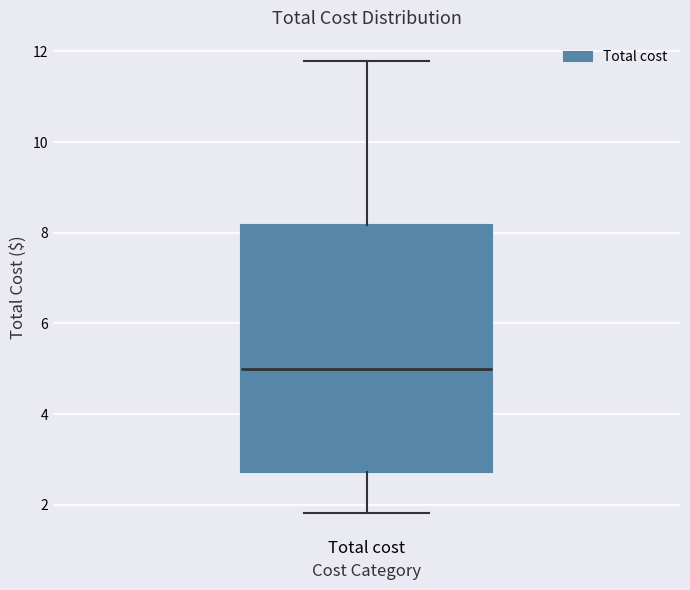

Read this box plot against the y-axis: the position of the median line, the range covered by the box, and the ends of both whiskers. The values are not printed on the chart, so give them approximately, as read against the axis.

median 5.0, box 2.8 to 8.2, whiskers 1.8 to 11.8